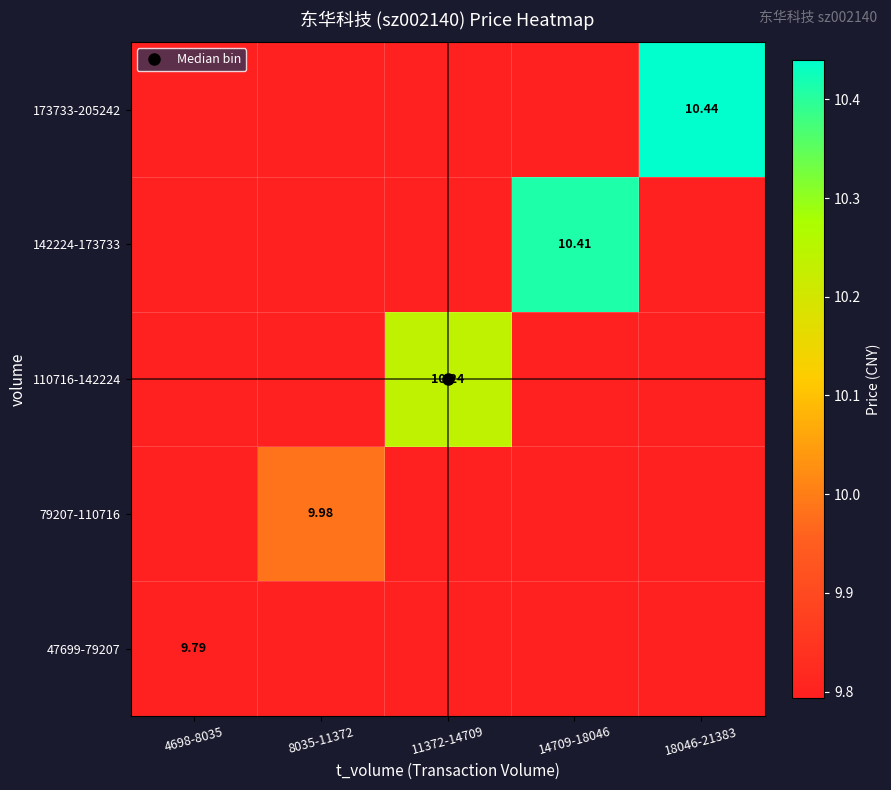

The value of 173733-205242 at 14709-18046 is 9.8. True or false?

True